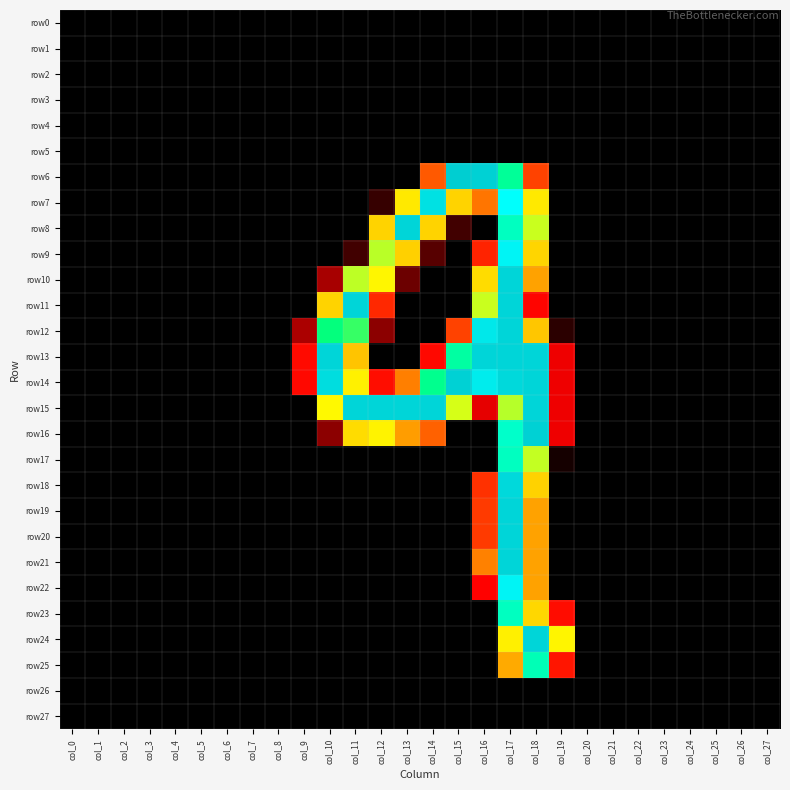

Reading left to right, what are all the values shown in this chart?

row0: col_0=0	col_1=0	col_2=0	col_3=0	col_4=0	col_5=0	col_6=0	col_7=0	col_8=0	col_9=0	col_10=0	col_11=0	col_12=0	col_13=0	col_14=0	col_15=0	col_16=0	col_17=0	col_18=0	col_19=0	col_20=0	col_21=0	col_22=0	col_23=0	col_24=0	col_25=0	col_26=0	col_27=0
row1: col_0=0	col_1=0	col_2=0	col_3=0	col_4=0	col_5=0	col_6=0	col_7=0	col_8=0	col_9=0	col_10=0	col_11=0	col_12=0	col_13=0	col_14=0	col_15=0	col_16=0	col_17=0	col_18=0	col_19=0	col_20=0	col_21=0	col_22=0	col_23=0	col_24=0	col_25=0	col_26=0	col_27=0
row2: col_0=0	col_1=0	col_2=0	col_3=0	col_4=0	col_5=0	col_6=0	col_7=0	col_8=0	col_9=0	col_10=0	col_11=0	col_12=0	col_13=0	col_14=0	col_15=0	col_16=0	col_17=0	col_18=0	col_19=0	col_20=0	col_21=0	col_22=0	col_23=0	col_24=0	col_25=0	col_26=0	col_27=0
row3: col_0=0	col_1=0	col_2=0	col_3=0	col_4=0	col_5=0	col_6=0	col_7=0	col_8=0	col_9=0	col_10=0	col_11=0	col_12=0	col_13=0	col_14=0	col_15=0	col_16=0	col_17=0	col_18=0	col_19=0	col_20=0	col_21=0	col_22=0	col_23=0	col_24=0	col_25=0	col_26=0	col_27=0
row4: col_0=0	col_1=0	col_2=0	col_3=0	col_4=0	col_5=0	col_6=0	col_7=0	col_8=0	col_9=0	col_10=0	col_11=0	col_12=0	col_13=0	col_14=0	col_15=0	col_16=0	col_17=0	col_18=0	col_19=0	col_20=0	col_21=0	col_22=0	col_23=0	col_24=0	col_25=0	col_26=0	col_27=0
row5: col_0=0	col_1=0	col_2=0	col_3=0	col_4=0	col_5=0	col_6=0	col_7=0	col_8=0	col_9=0	col_10=0	col_11=0	col_12=0	col_13=0	col_14=0	col_15=0	col_16=0	col_17=0	col_18=0	col_19=0	col_20=0	col_21=0	col_22=0	col_23=0	col_24=0	col_25=0	col_26=0	col_27=0
row6: col_0=0	col_1=0	col_2=0	col_3=0	col_4=0	col_5=0	col_6=0	col_7=0	col_8=0	col_9=0	col_10=0	col_11=0	col_12=0	col_13=0	col_14=85	col_15=255	col_16=254	col_17=232	col_18=75	col_19=0	col_20=0	col_21=0	col_22=0	col_23=0	col_24=0	col_25=0	col_26=0	col_27=0
row7: col_0=0	col_1=0	col_2=0	col_3=0	col_4=0	col_5=0	col_6=0	col_7=0	col_8=0	col_9=0	col_10=0	col_11=0	col_12=5	col_13=167	col_14=250	col_15=150	col_16=96	col_17=242	col_18=167	col_19=0	col_20=0	col_21=0	col_22=0	col_23=0	col_24=0	col_25=0	col_26=0	col_27=0
row8: col_0=0	col_1=0	col_2=0	col_3=0	col_4=0	col_5=0	col_6=0	col_7=0	col_8=0	col_9=0	col_10=0	col_11=0	col_12=150	col_13=253	col_14=150	col_15=6	col_16=0	col_17=236	col_18=200	col_19=0	col_20=0	col_21=0	col_22=0	col_23=0	col_24=0	col_25=0	col_26=0	col_27=0
row9: col_0=0	col_1=0	col_2=0	col_3=0	col_4=0	col_5=0	col_6=0	col_7=0	col_8=0	col_9=0	col_10=0	col_11=6	col_12=205	col_13=148	col_14=8	col_15=0	col_16=58	col_17=245	col_18=152	col_19=0	col_20=0	col_21=0	col_22=0	col_23=0	col_24=0	col_25=0	col_26=0	col_27=0
row10: col_0=0	col_1=0	col_2=0	col_3=0	col_4=0	col_5=0	col_6=0	col_7=0	col_8=0	col_9=0	col_10=19	col_11=204	col_12=177	col_13=10	col_14=0	col_15=0	col_16=157	col_17=253	col_18=114	col_19=0	col_20=0	col_21=0	col_22=0	col_23=0	col_24=0	col_25=0	col_26=0	col_27=0
row11: col_0=0	col_1=0	col_2=0	col_3=0	col_4=0	col_5=0	col_6=0	col_7=0	col_8=0	col_9=0	col_10=150	col_11=253	col_12=61	col_13=0	col_14=0	col_15=0	col_16=200	col_17=253	col_18=41	col_19=0	col_20=0	col_21=0	col_22=0	col_23=0	col_24=0	col_25=0	col_26=0	col_27=0
row12: col_0=0	col_1=0	col_2=0	col_3=0	col_4=0	col_5=0	col_6=0	col_7=0	col_8=0	col_9=20	col_10=229	col_11=223	col_12=13	col_13=0	col_14=0	col_15=75	col_16=248	col_17=253	col_18=140	col_19=4	col_20=0	col_21=0	col_22=0	col_23=0	col_24=0	col_25=0	col_26=0	col_27=0
row13: col_0=0	col_1=0	col_2=0	col_3=0	col_4=0	col_5=0	col_6=0	col_7=0	col_8=0	col_9=44	col_10=253	col_11=139	col_12=0	col_13=0	col_14=43	col_15=233	col_16=253	col_17=253	col_18=253	col_19=35	col_20=0	col_21=0	col_22=0	col_23=0	col_24=0	col_25=0	col_26=0	col_27=0
row14: col_0=0	col_1=0	col_2=0	col_3=0	col_4=0	col_5=0	col_6=0	col_7=0	col_8=0	col_9=43	col_10=251	col_11=173	col_12=46	col_13=100	col_14=231	col_15=254	col_16=247	col_17=252	col_18=253	col_19=35	col_20=0	col_21=0	col_22=0	col_23=0	col_24=0	col_25=0	col_26=0	col_27=0
row15: col_0=0	col_1=0	col_2=0	col_3=0	col_4=0	col_5=0	col_6=0	col_7=0	col_8=0	col_9=0	col_10=179	col_11=253	col_12=253	col_13=253	col_14=253	col_15=196	col_16=33	col_17=206	col_18=253	col_19=35	col_20=0	col_21=0	col_22=0	col_23=0	col_24=0	col_25=0	col_26=0	col_27=0
row16: col_0=0	col_1=0	col_2=0	col_3=0	col_4=0	col_5=0	col_6=0	col_7=0	col_8=0	col_9=0	col_10=13	col_11=157	col_12=175	col_13=112	col_14=88	col_15=0	col_16=0	col_17=237	col_18=254	col_19=35	col_20=0	col_21=0	col_22=0	col_23=0	col_24=0	col_25=0	col_26=0	col_27=0
row17: col_0=0	col_1=0	col_2=0	col_3=0	col_4=0	col_5=0	col_6=0	col_7=0	col_8=0	col_9=0	col_10=0	col_11=0	col_12=0	col_13=0	col_14=0	col_15=0	col_16=0	col_17=236	col_18=202	col_19=2	col_20=0	col_21=0	col_22=0	col_23=0	col_24=0	col_25=0	col_26=0	col_27=0
row18: col_0=0	col_1=0	col_2=0	col_3=0	col_4=0	col_5=0	col_6=0	col_7=0	col_8=0	col_9=0	col_10=0	col_11=0	col_12=0	col_13=0	col_14=0	col_15=0	col_16=66	col_17=252	col_18=149	col_19=0	col_20=0	col_21=0	col_22=0	col_23=0	col_24=0	col_25=0	col_26=0	col_27=0
row19: col_0=0	col_1=0	col_2=0	col_3=0	col_4=0	col_5=0	col_6=0	col_7=0	col_8=0	col_9=0	col_10=0	col_11=0	col_12=0	col_13=0	col_14=0	col_15=0	col_16=71	col_17=253	col_18=114	col_19=0	col_20=0	col_21=0	col_22=0	col_23=0	col_24=0	col_25=0	col_26=0	col_27=0
row20: col_0=0	col_1=0	col_2=0	col_3=0	col_4=0	col_5=0	col_6=0	col_7=0	col_8=0	col_9=0	col_10=0	col_11=0	col_12=0	col_13=0	col_14=0	col_15=0	col_16=71	col_17=253	col_18=114	col_19=0	col_20=0	col_21=0	col_22=0	col_23=0	col_24=0	col_25=0	col_26=0	col_27=0
row21: col_0=0	col_1=0	col_2=0	col_3=0	col_4=0	col_5=0	col_6=0	col_7=0	col_8=0	col_9=0	col_10=0	col_11=0	col_12=0	col_13=0	col_14=0	col_15=0	col_16=101	col_17=253	col_18=114	col_19=0	col_20=0	col_21=0	col_22=0	col_23=0	col_24=0	col_25=0	col_26=0	col_27=0
row22: col_0=0	col_1=0	col_2=0	col_3=0	col_4=0	col_5=0	col_6=0	col_7=0	col_8=0	col_9=0	col_10=0	col_11=0	col_12=0	col_13=0	col_14=0	col_15=0	col_16=39	col_17=245	col_18=114	col_19=0	col_20=0	col_21=0	col_22=0	col_23=0	col_24=0	col_25=0	col_26=0	col_27=0
row23: col_0=0	col_1=0	col_2=0	col_3=0	col_4=0	col_5=0	col_6=0	col_7=0	col_8=0	col_9=0	col_10=0	col_11=0	col_12=0	col_13=0	col_14=0	col_15=0	col_16=0	col_17=236	col_18=153	col_19=45	col_20=0	col_21=0	col_22=0	col_23=0	col_24=0	col_25=0	col_26=0	col_27=0
row24: col_0=0	col_1=0	col_2=0	col_3=0	col_4=0	col_5=0	col_6=0	col_7=0	col_8=0	col_9=0	col_10=0	col_11=0	col_12=0	col_13=0	col_14=0	col_15=0	col_16=0	col_17=172	col_18=253	col_19=176	col_20=0	col_21=0	col_22=0	col_23=0	col_24=0	col_25=0	col_26=0	col_27=0
row25: col_0=0	col_1=0	col_2=0	col_3=0	col_4=0	col_5=0	col_6=0	col_7=0	col_8=0	col_9=0	col_10=0	col_11=0	col_12=0	col_13=0	col_14=0	col_15=0	col_16=0	col_17=119	col_18=235	col_19=50	col_20=0	col_21=0	col_22=0	col_23=0	col_24=0	col_25=0	col_26=0	col_27=0
row26: col_0=0	col_1=0	col_2=0	col_3=0	col_4=0	col_5=0	col_6=0	col_7=0	col_8=0	col_9=0	col_10=0	col_11=0	col_12=0	col_13=0	col_14=0	col_15=0	col_16=0	col_17=0	col_18=0	col_19=0	col_20=0	col_21=0	col_22=0	col_23=0	col_24=0	col_25=0	col_26=0	col_27=0
row27: col_0=0	col_1=0	col_2=0	col_3=0	col_4=0	col_5=0	col_6=0	col_7=0	col_8=0	col_9=0	col_10=0	col_11=0	col_12=0	col_13=0	col_14=0	col_15=0	col_16=0	col_17=0	col_18=0	col_19=0	col_20=0	col_21=0	col_22=0	col_23=0	col_24=0	col_25=0	col_26=0	col_27=0